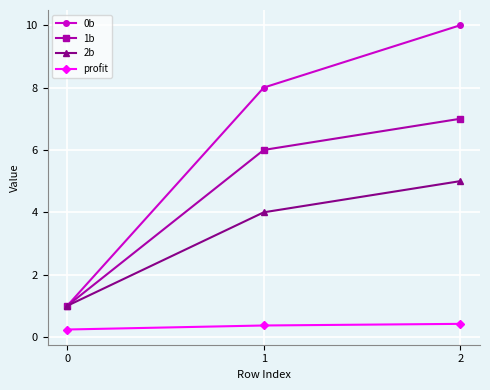

Count the number of categories in the chart.

3